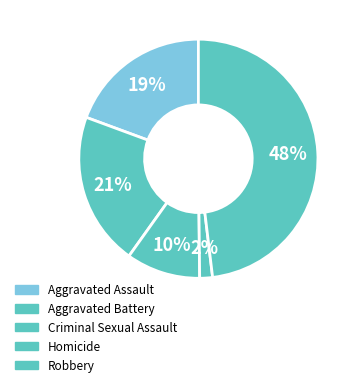

What portion of the pie excludes Aggravated Battery?

79.2%